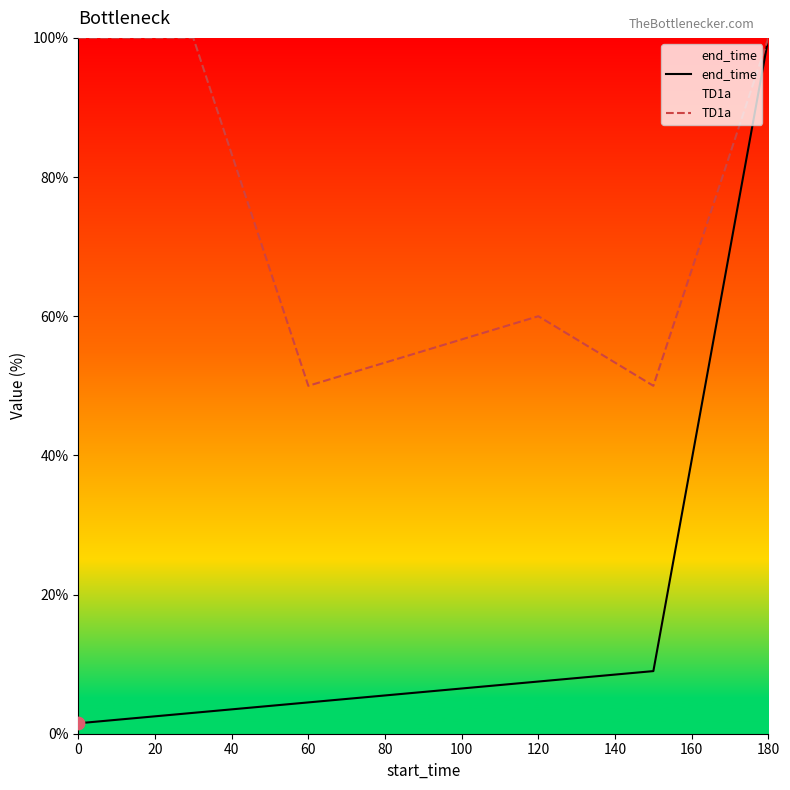

Which series reaches the minimum Y coordinate?

end_time